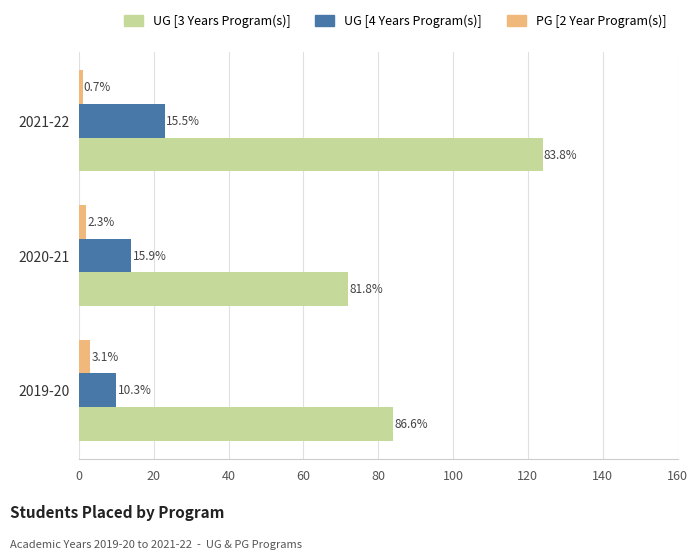

What are all the series names shown in the legend?

UG [3 Years Program(s)], UG [4 Years Program(s)], PG [2 Year Program(s)]